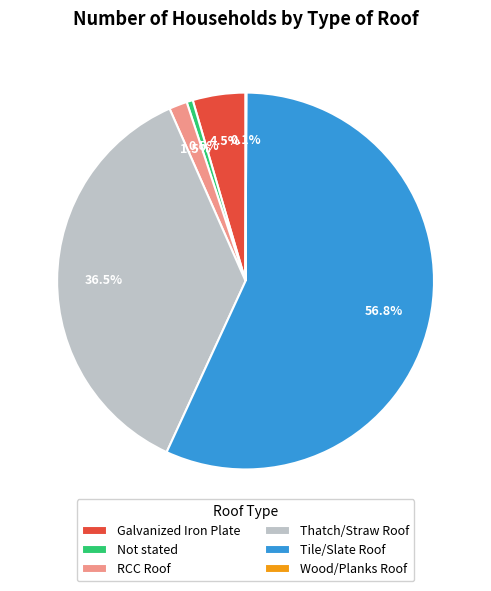

Which slice is the largest?

Tile/Slate Roof